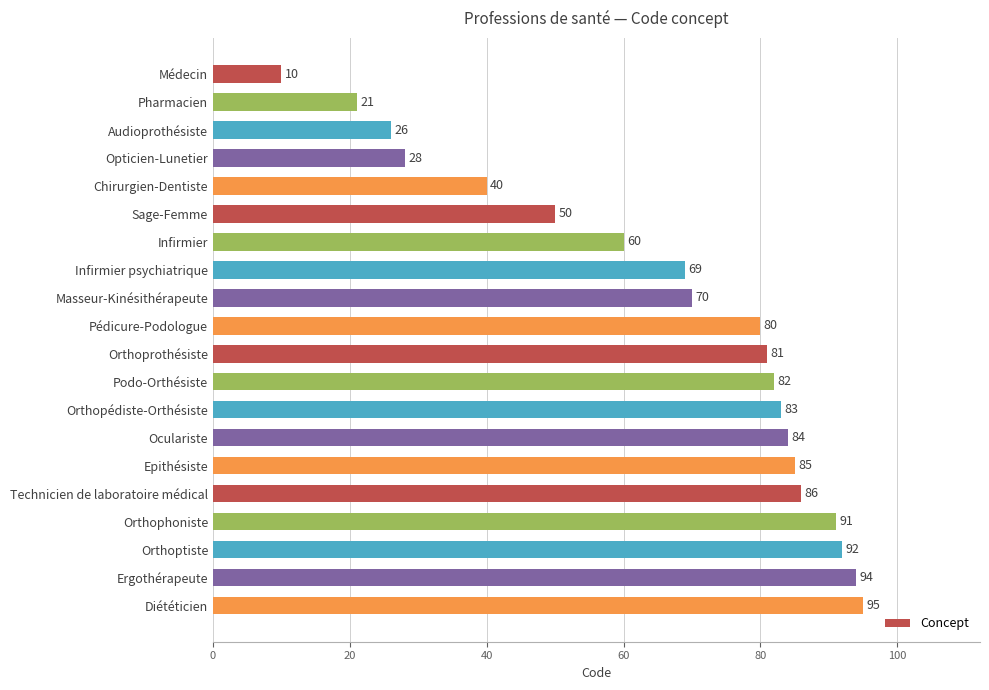

How many categories are shown in the chart?

20